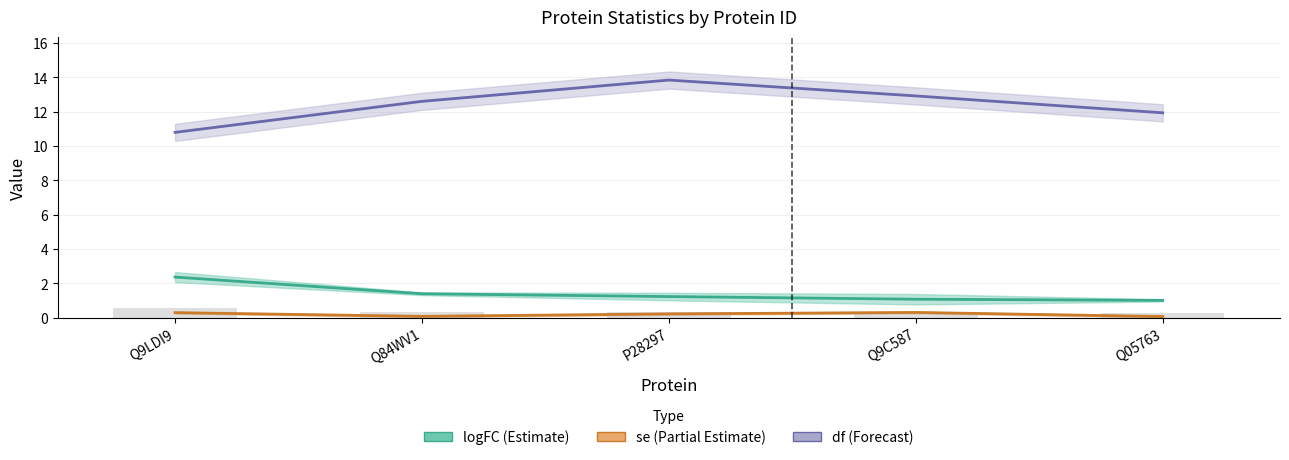

Which series has the widest spread of values?

df